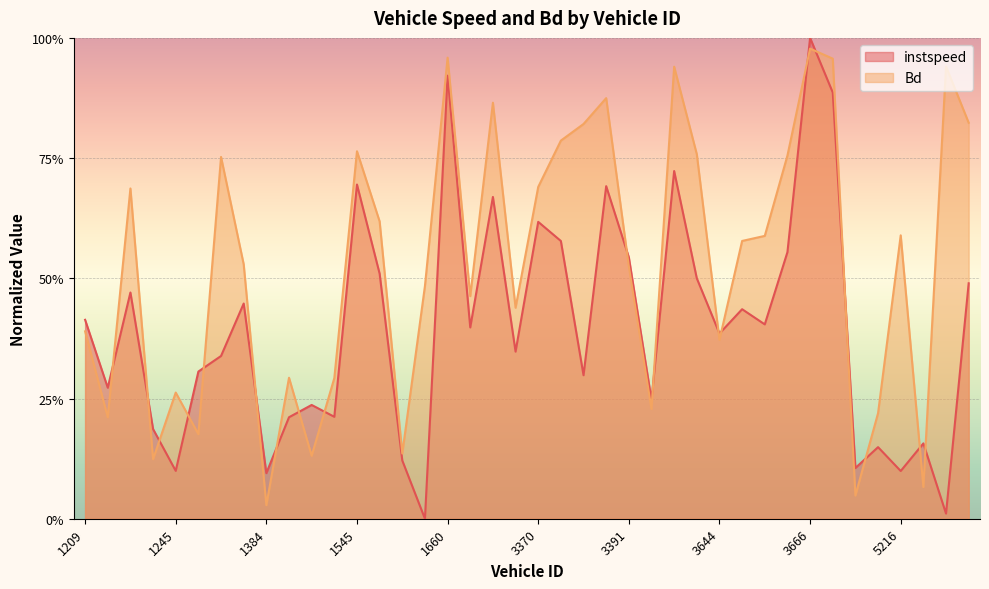

How many lines are shown in the chart?

2